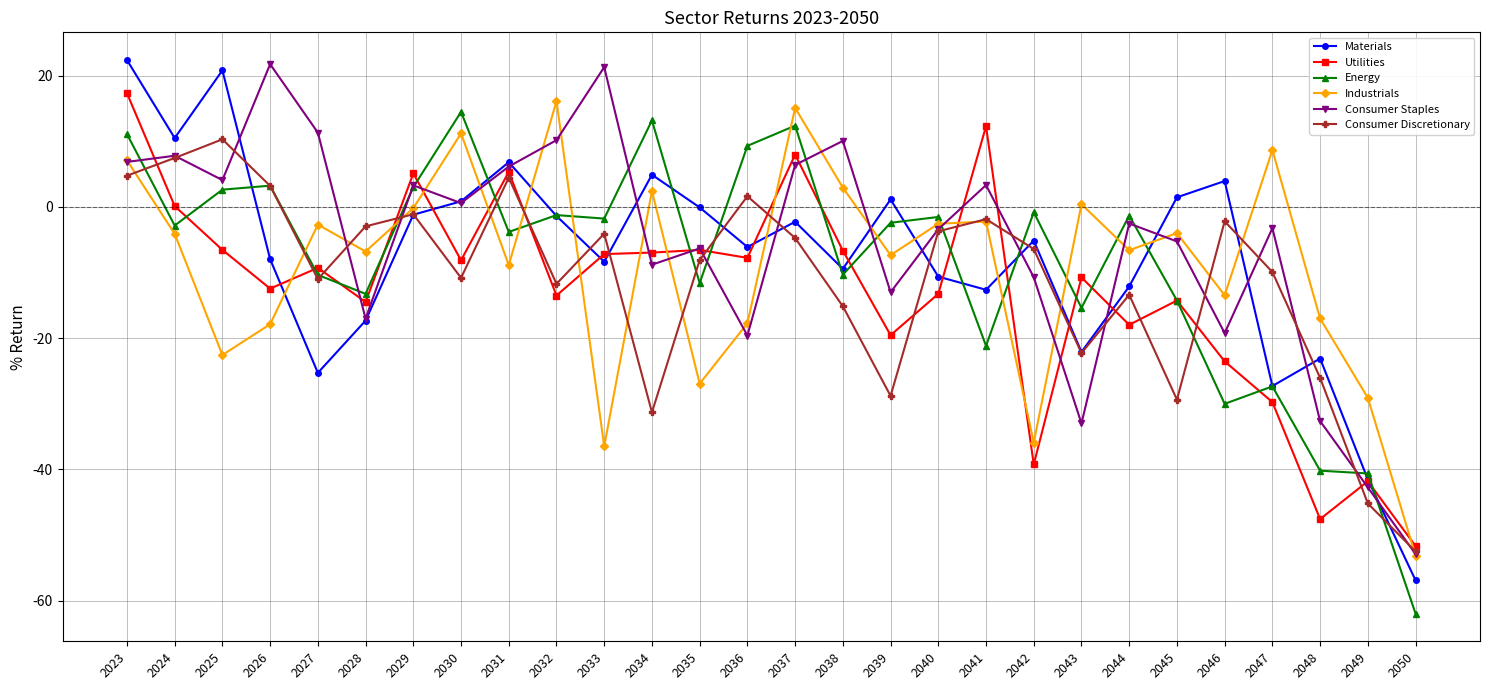

True or false: Consumer Staples has more than 1 points higher than both neighbors.

True